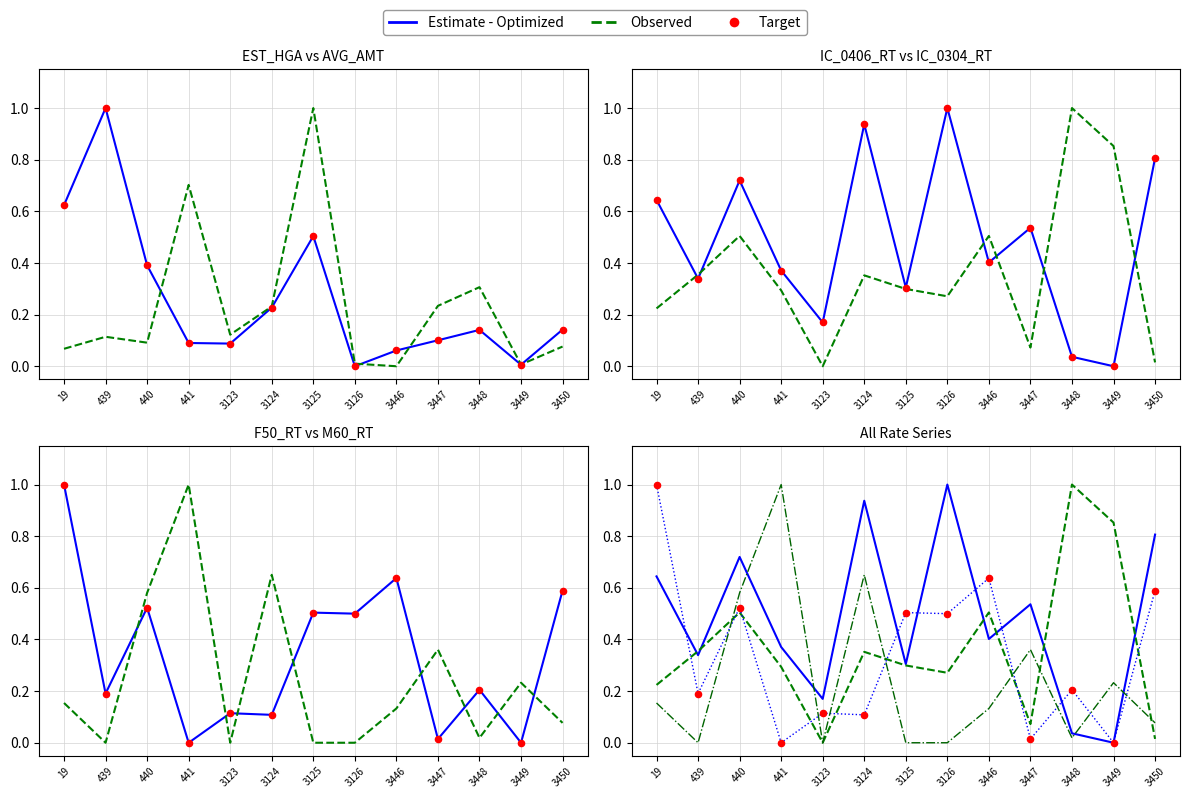

At how many categories does at least one series exceed 0?

13